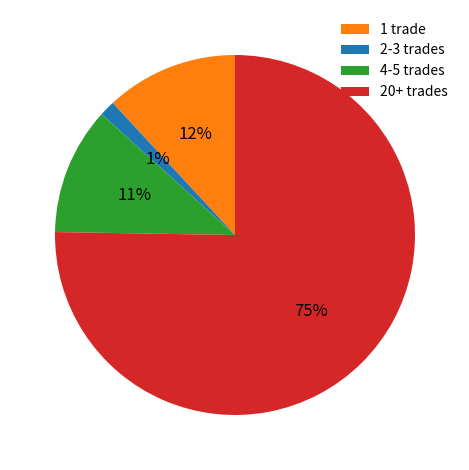

Does any single category account for the majority?

Yes